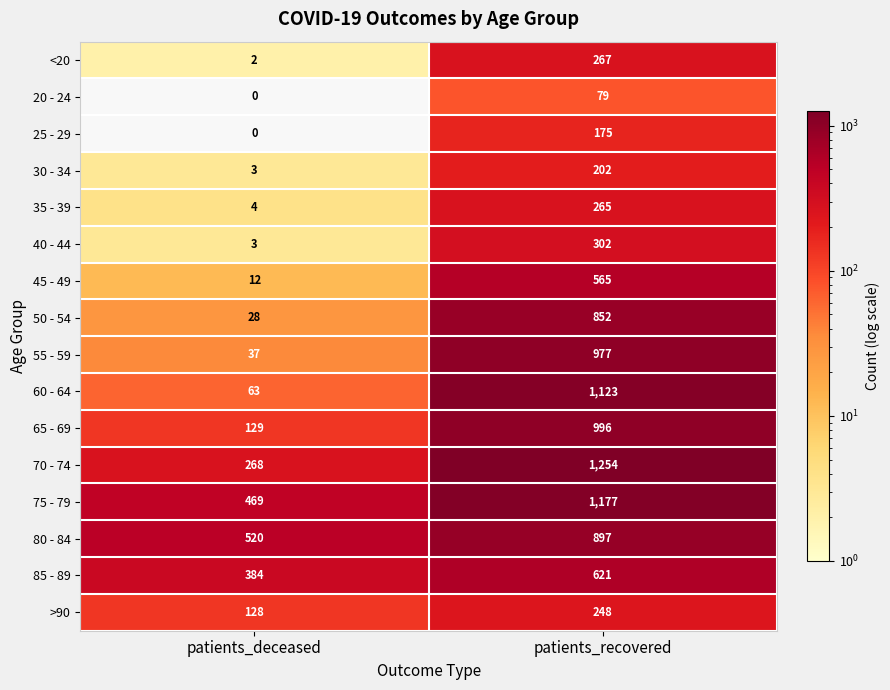

What is the spread (max minus min) of values at patients_deceased?

520